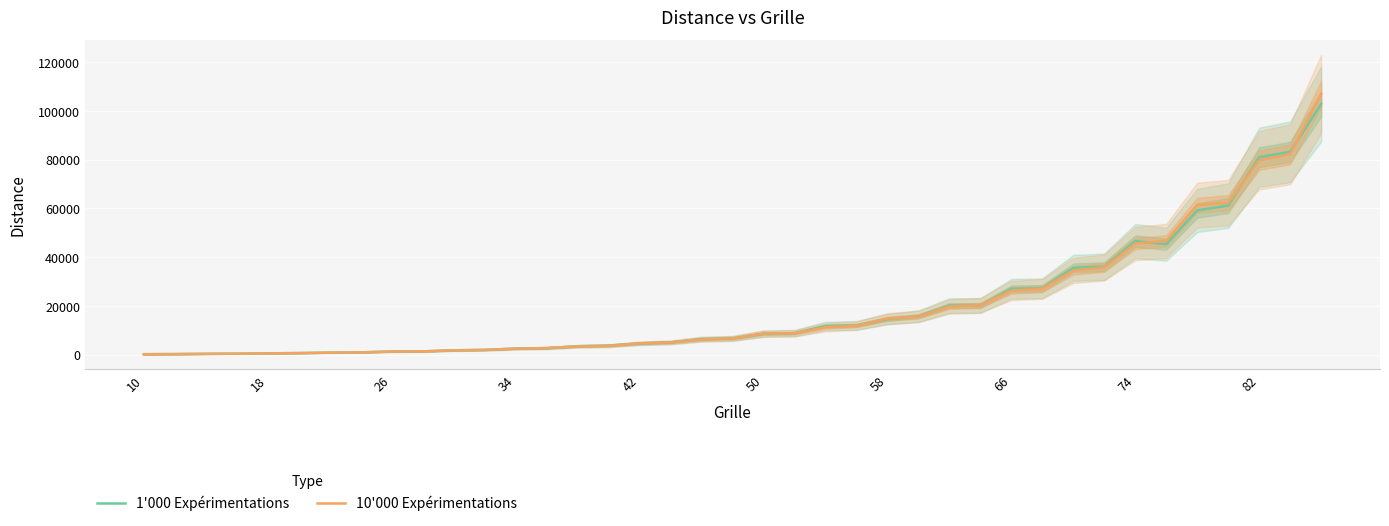

List the series in order of their peak value, lowest first.

1'000 Expérimentations, 10'000 Expérimentations